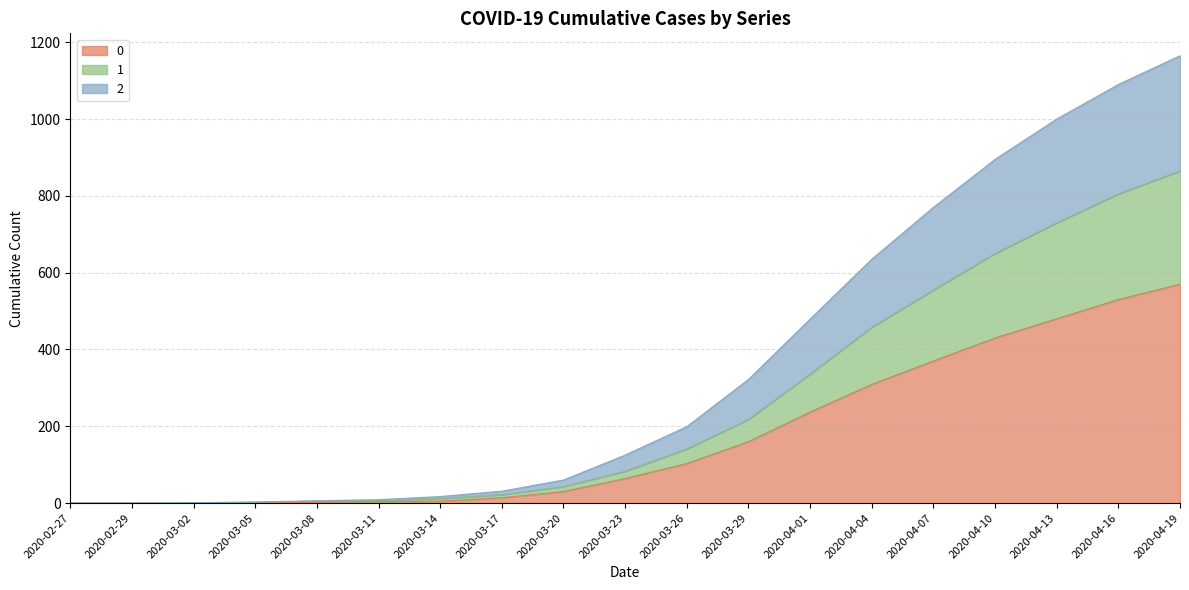

Reading left to right, what are all the values shown in this chart?

0: 0	0	0	0	2	4	5	14	30	64	103	160	237	309	370	430	480	530	570
1: 0	0	0	2	5	7	12	22	43	83	141	218	336	458	555	650	730	805	865
2: 0	0	1	3	6	9	17	31	60	125	199	322	479	635	770	895	1000	1090	1165